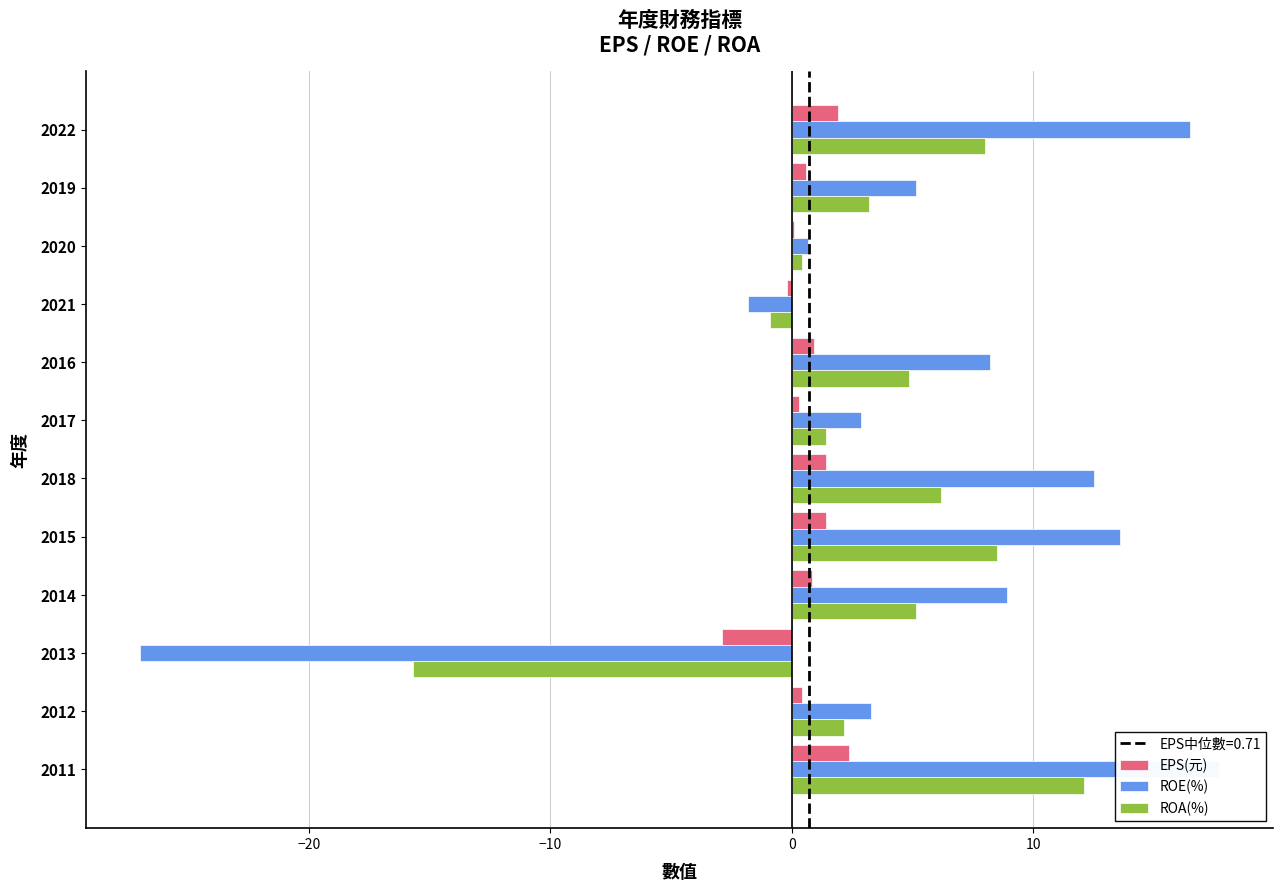

What is the maximum value shown in the chart?

17.7